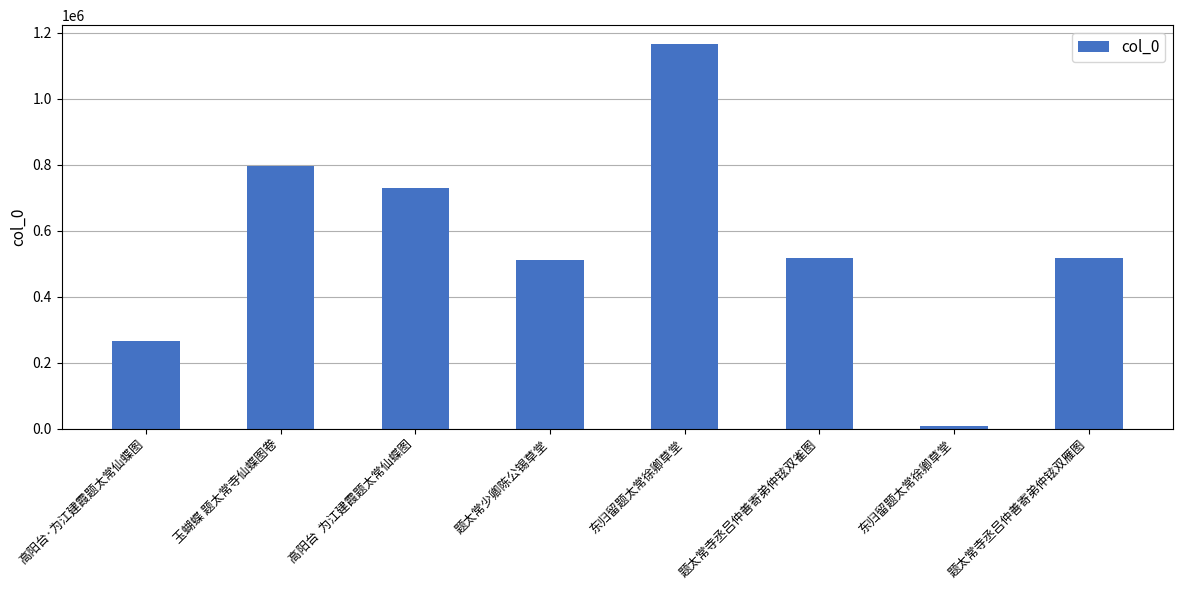

Reading left to right, transcribe all the data shown in this chart.

264037	796194	729812	511650	1164864	518394	6251	518401